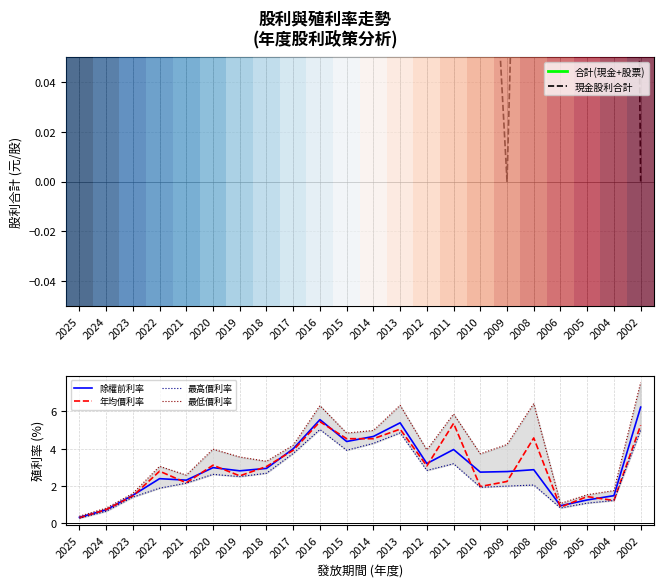

Which series has the widest spread of values?

最低價利率